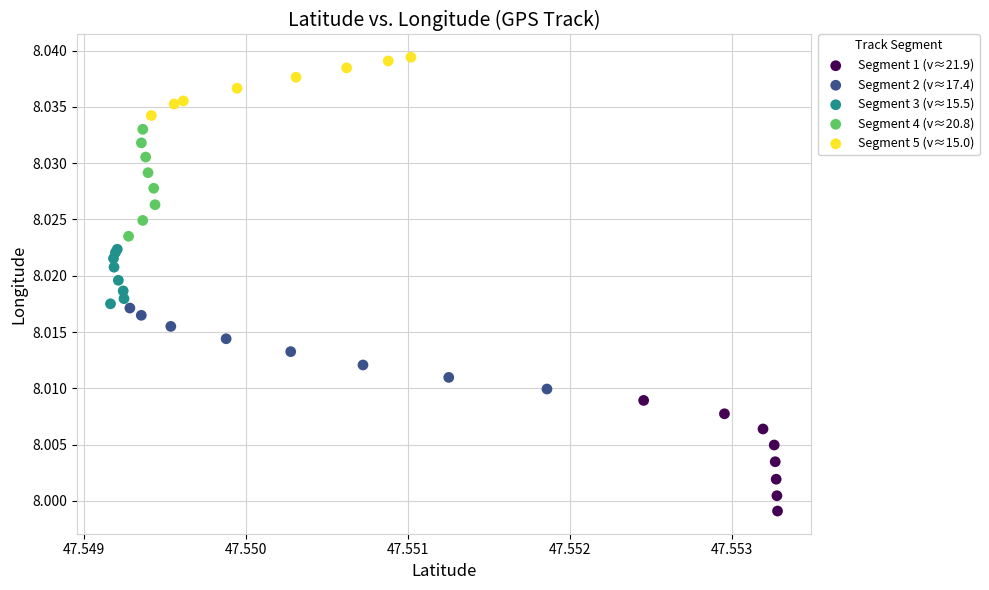

Which series reaches the maximum Y coordinate?

Segment 5 (v≈15.0)